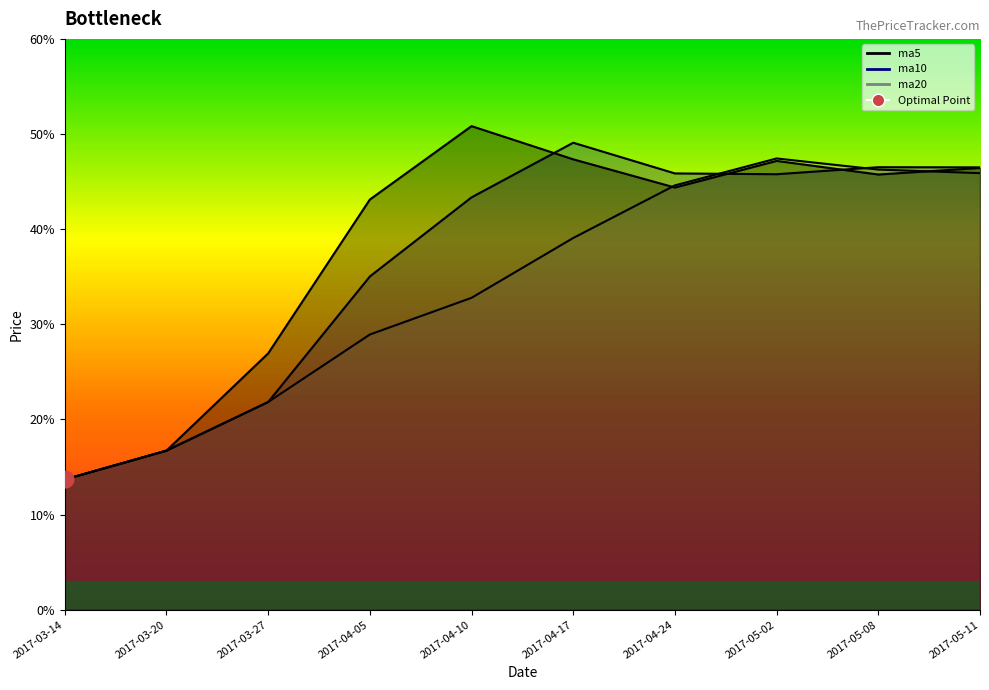

Rank the series by their average value, from highest to lowest.

ma5, ma10, ma20